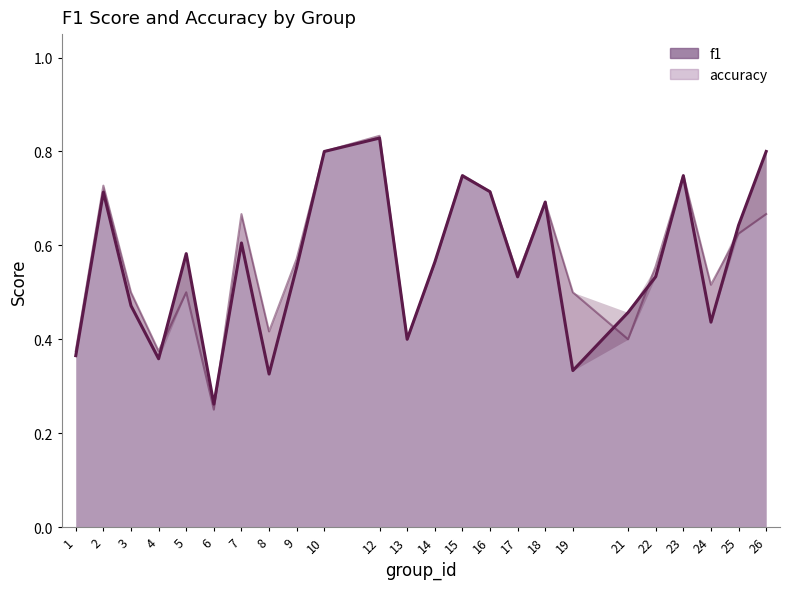

What is the difference between the second highest and second lowest values in the f1 series?

0.5